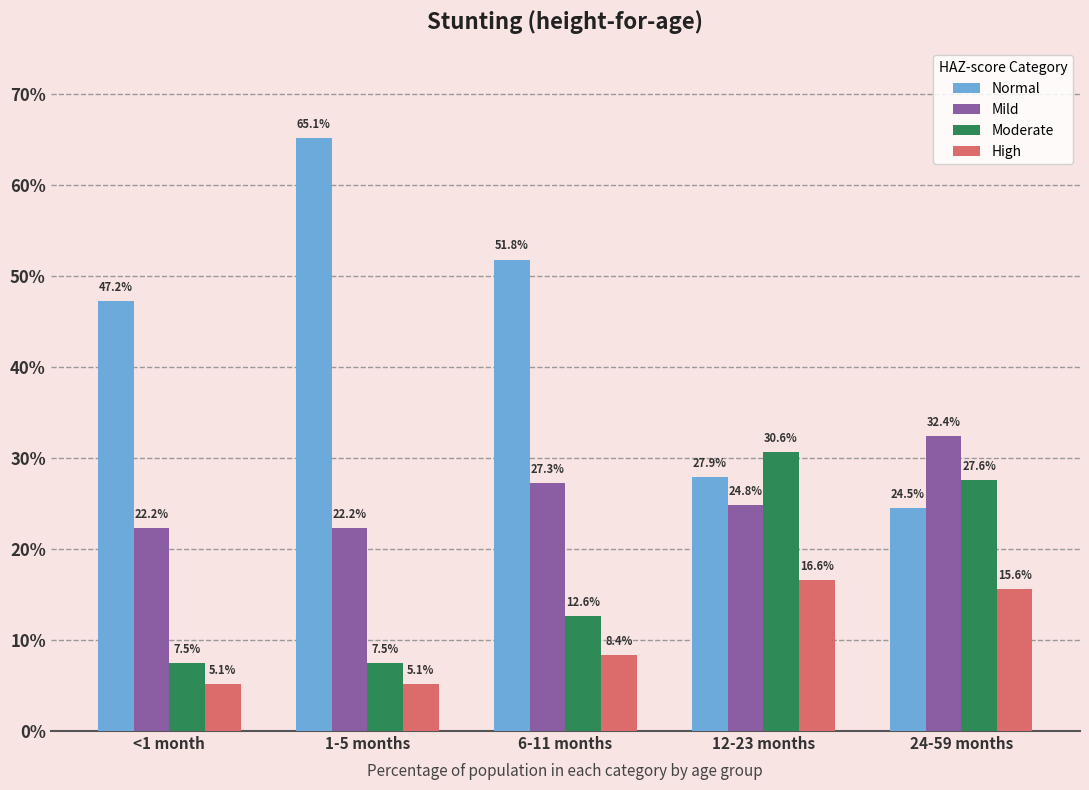

What are all the series names shown in the legend?

Normal, Mild, Moderate, High